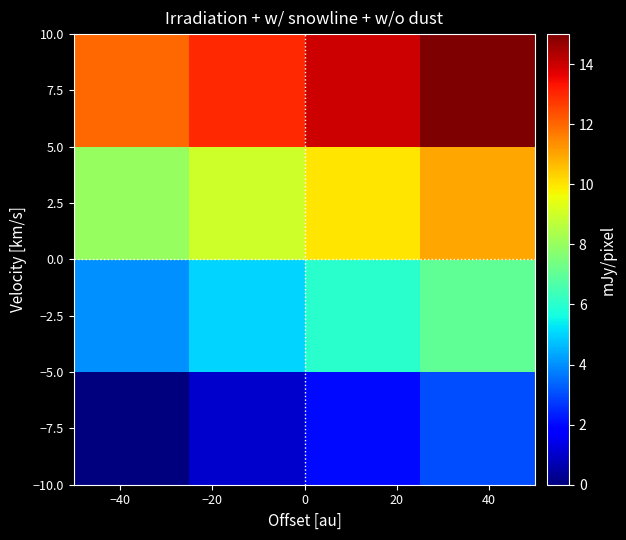

At how many categories does at least one series exceed 12?

3